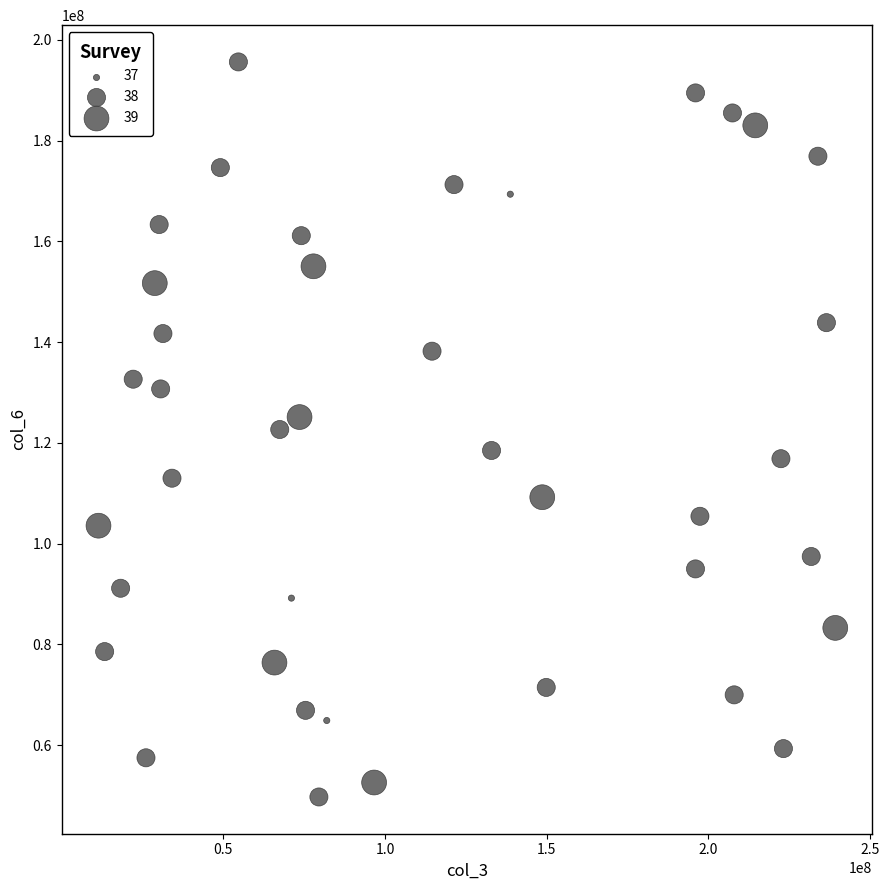

What is the range of X values (max minus min)?

227834184